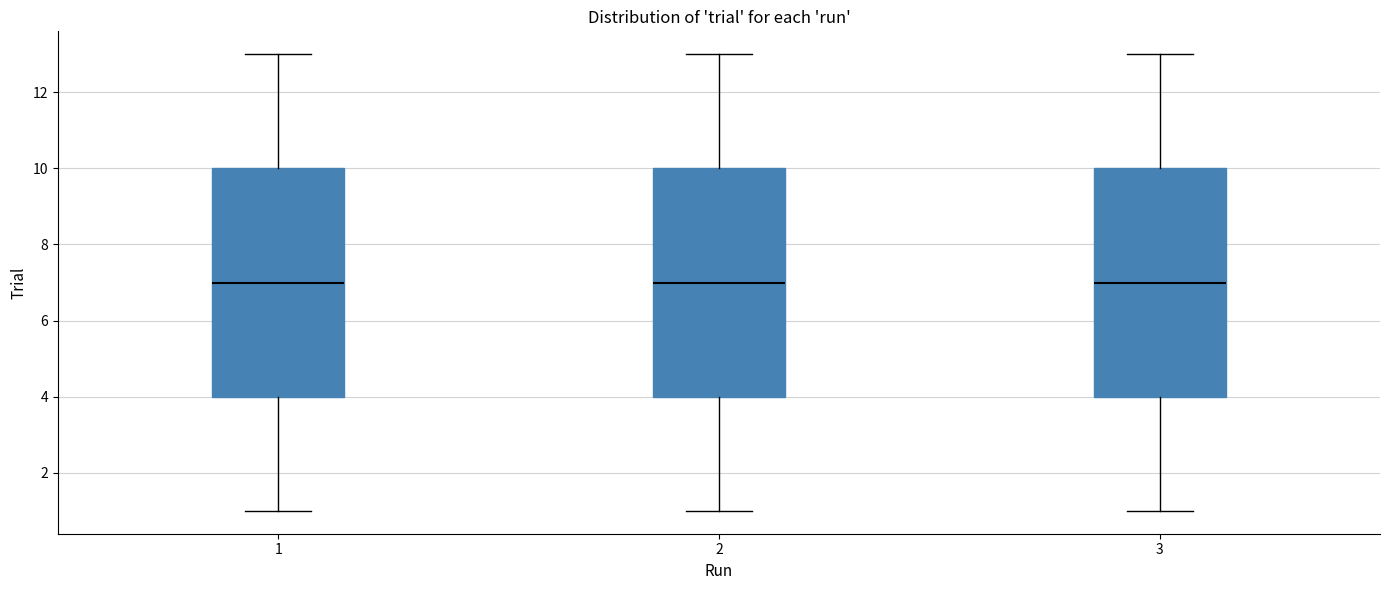

Where is the upper edge of the box at x = 2 on the y-axis? The values are not printed on the chart, so give them approximately, as read against the axis.

10